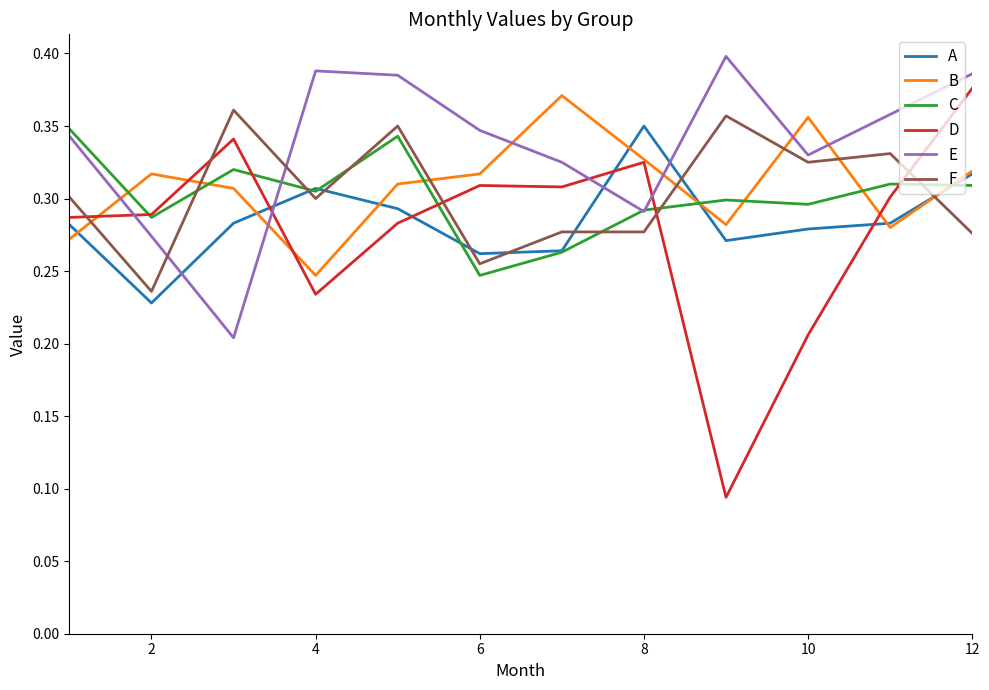

Which series has the largest range (max minus min)?

D